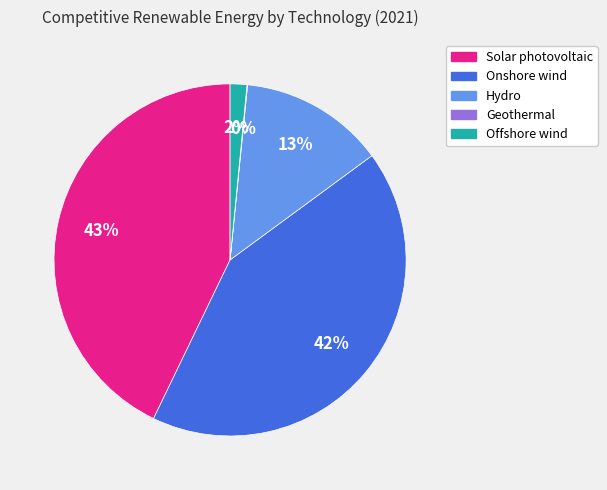

To the nearest percent, what is the difference between the largest and smallest slice percentages?

43%